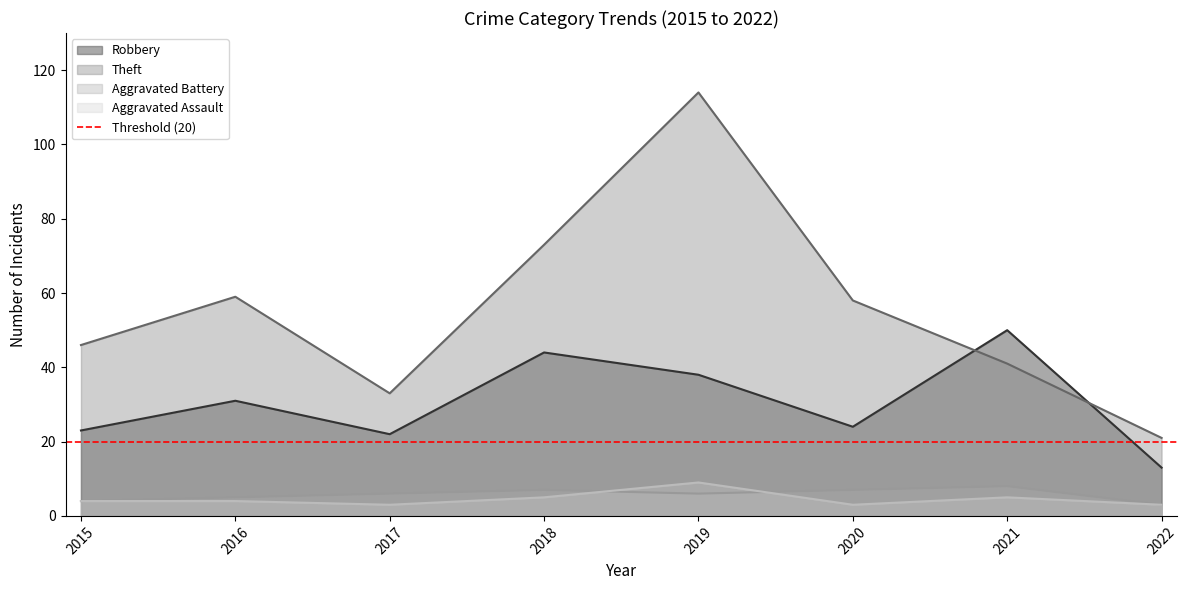

Between 2016 and 2018, which series saw the biggest shift?

Theft